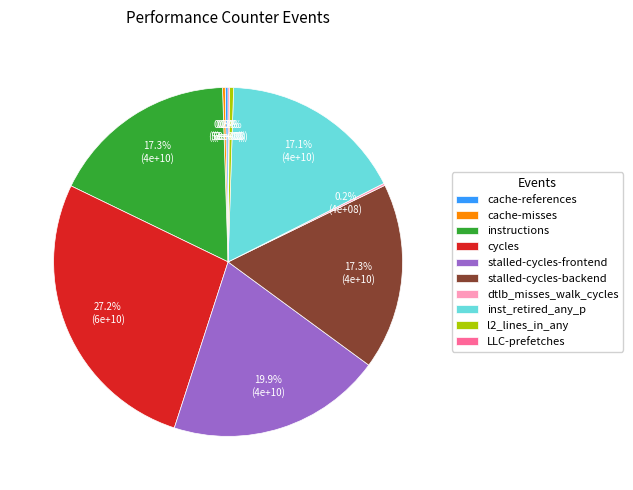

Between inst_retired_any_p and l2_lines_in_any, which is larger?

inst_retired_any_p